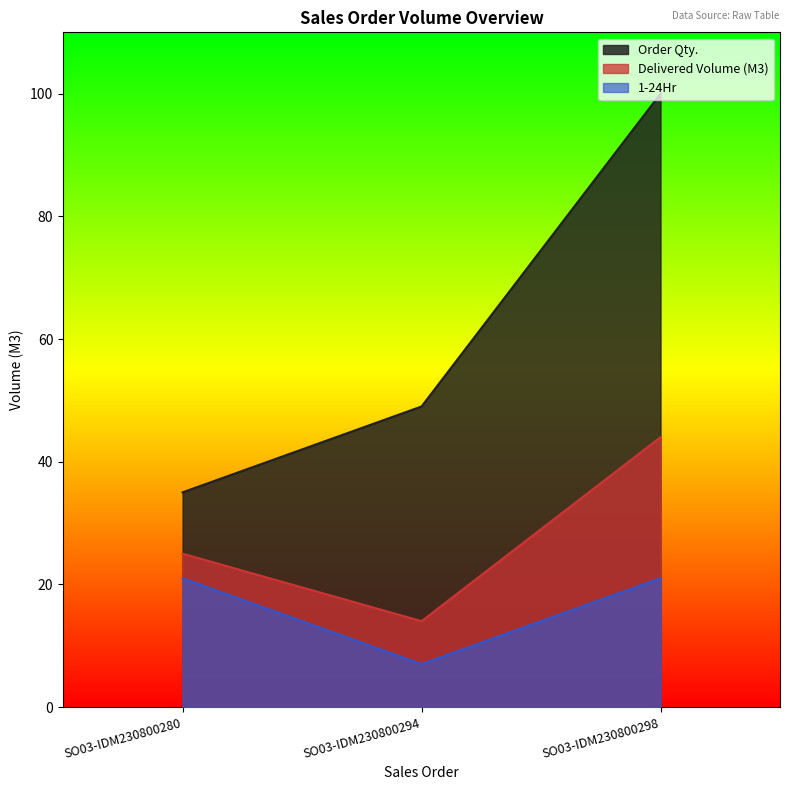

Rank the series at SO03-IDM230800298 from lowest to highest value.

1-24Hr, Delivered Volume (M3), Order Qty.